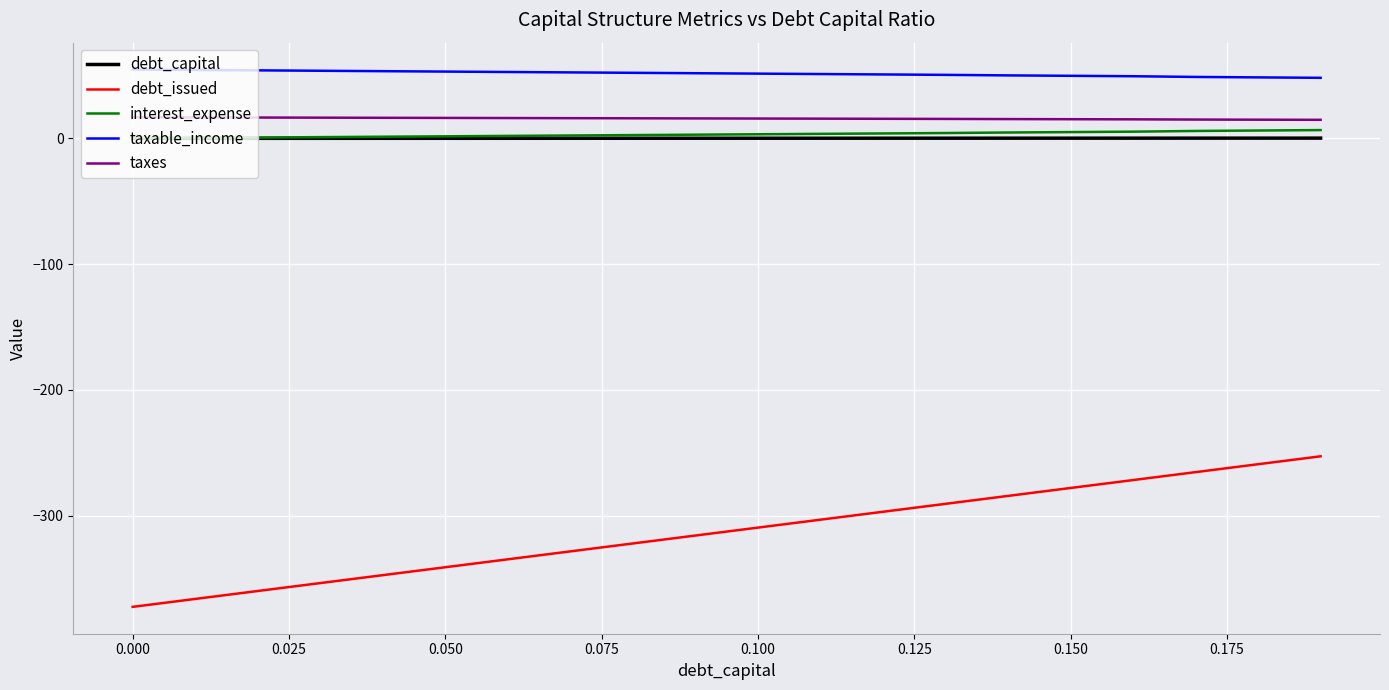

True or false: taxable_income and debt_issued cross at least once.

False